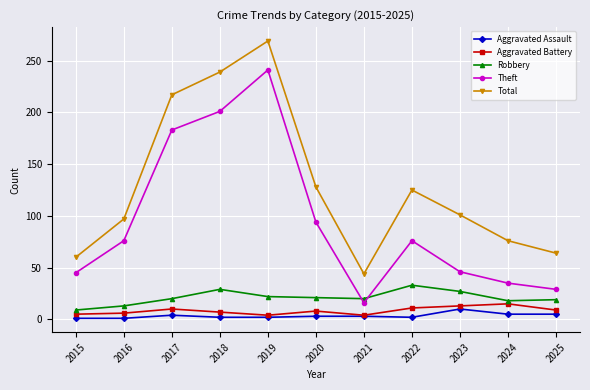

How many data points does each series have?

11